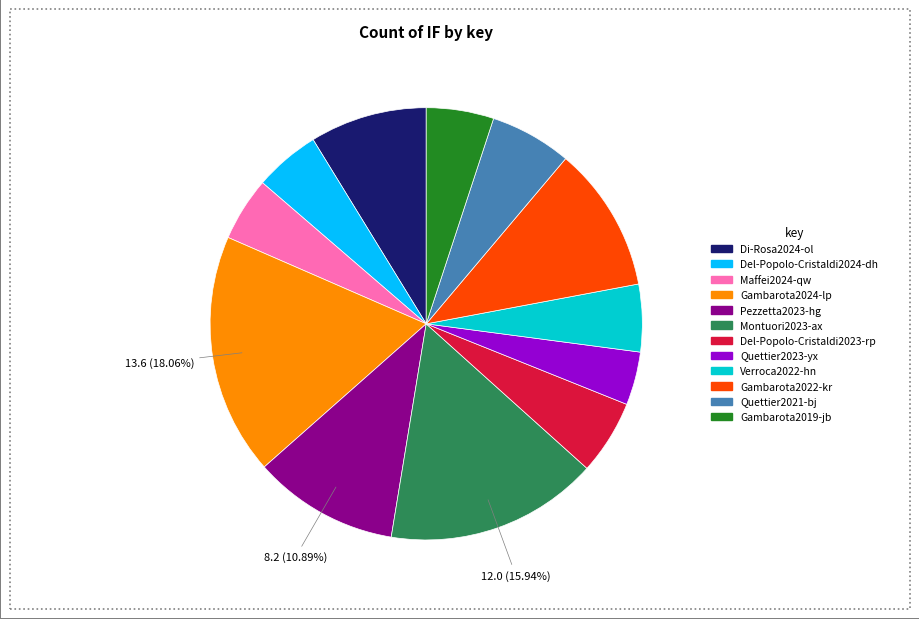

The Gambarota2019-jb slice represents 5% of the pie. True or false?

True